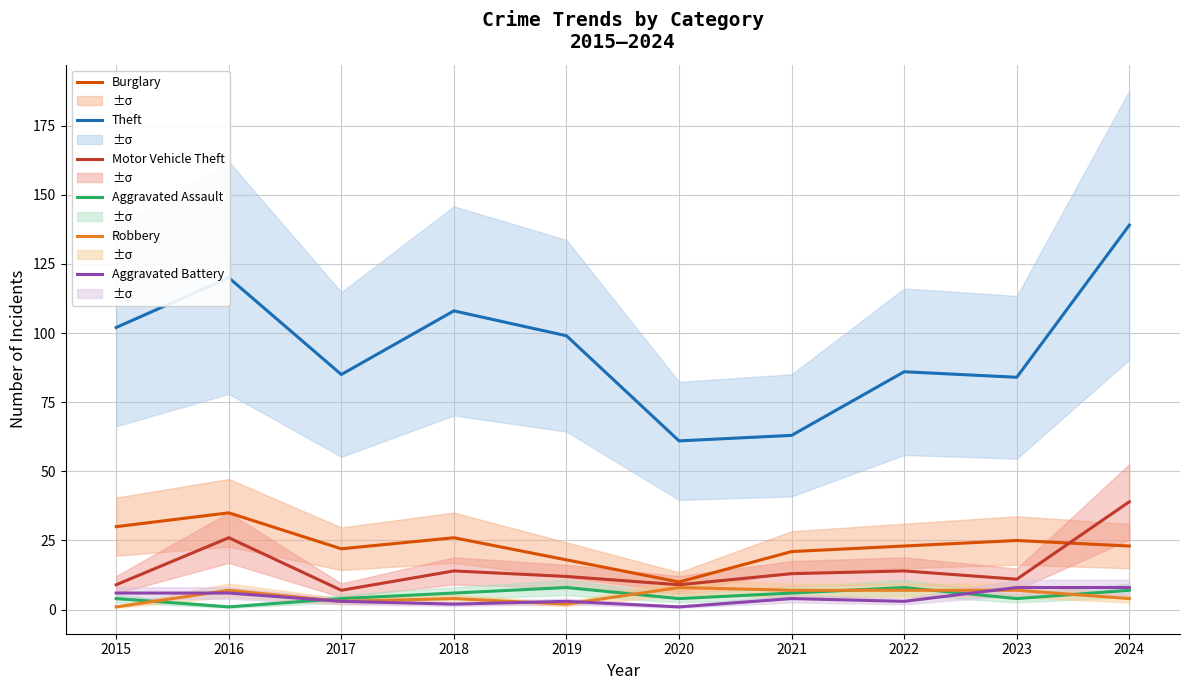

True or false: Motor Vehicle Theft and Theft cross at least once.

False